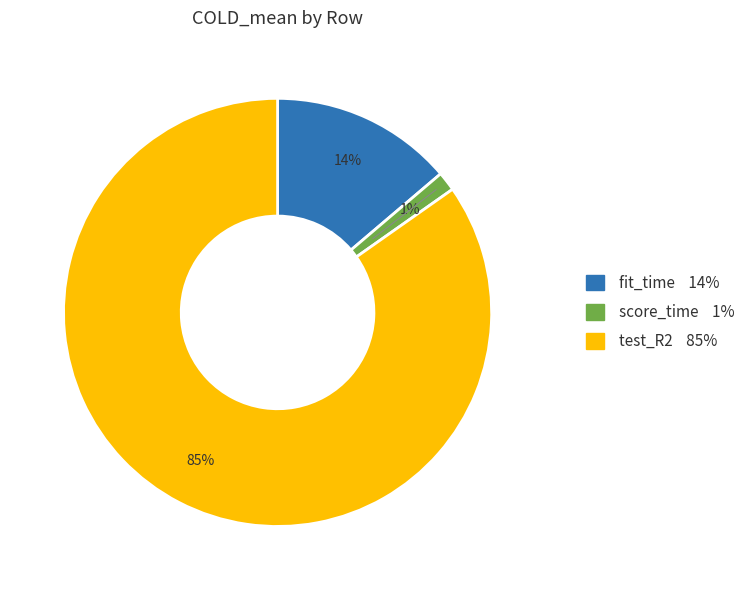

Is there any slice that represents more than half of the pie?

Yes